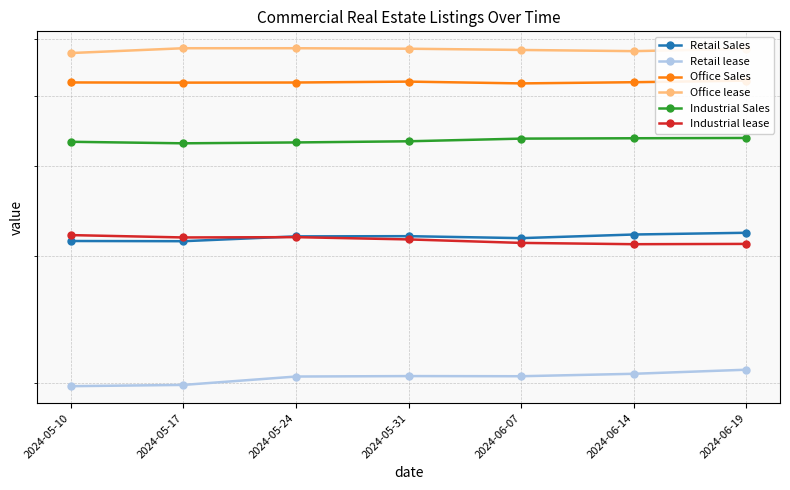

Where is the first local maximum for Office Sales?

2024-05-31